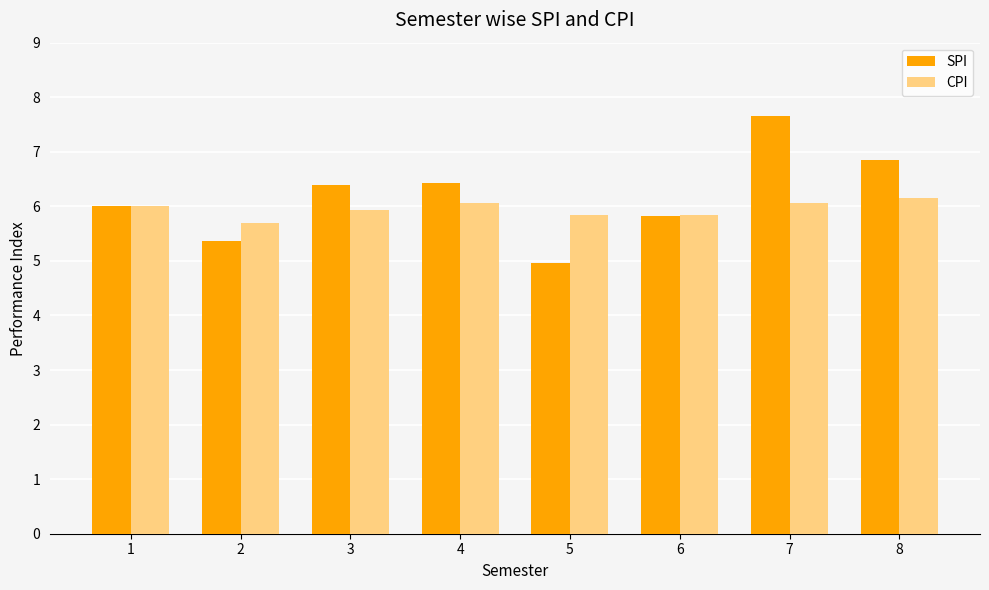

At which category is the sum across all series the highest?

7